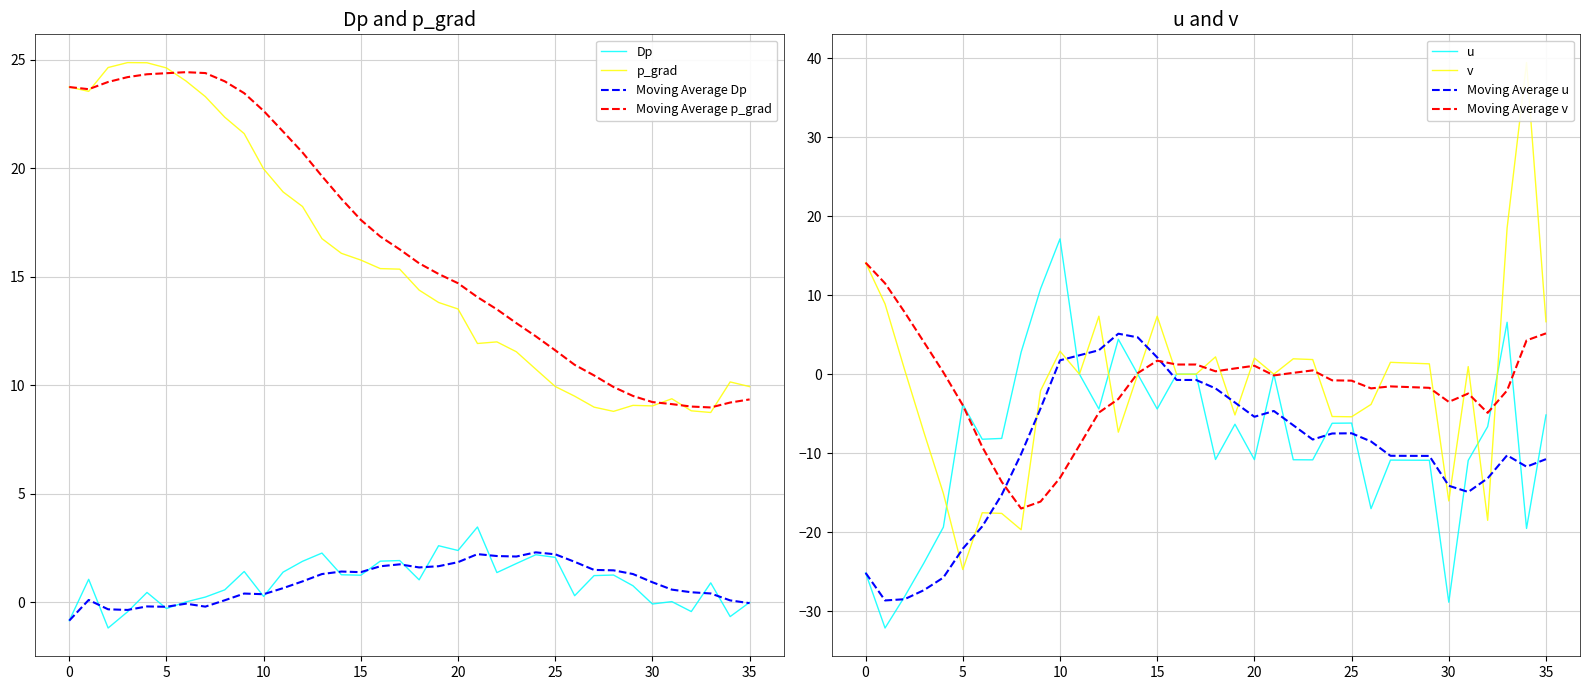

What is the maximum value for p_grad?

24.9